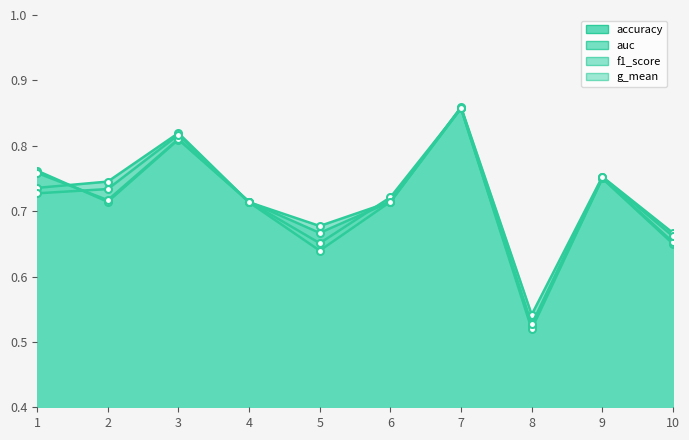

Reading left to right, transcribe all the data shown in this chart.

accuracy: 0.8	0.7	0.8	0.7	0.7	0.7	0.9	0.5	0.8	0.7
auc: 0.7	0.7	0.8	0.7	0.7	0.7	0.9	0.5	0.8	0.7
f1_score: 0.8	0.7	0.8	0.7	0.7	0.7	0.9	0.5	0.8	0.7
g_mean: 0.7	0.7	0.8	0.7	0.6	0.7	0.9	0.5	0.8	0.7